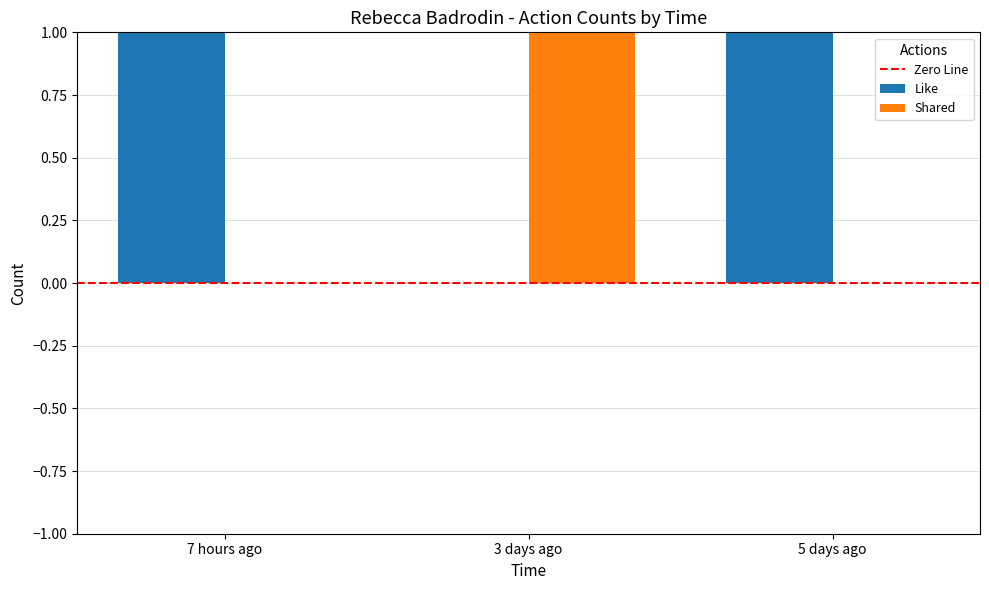

List the labels in order of Shared value, smallest first.

7 hours ago, 5 days ago, 3 days ago